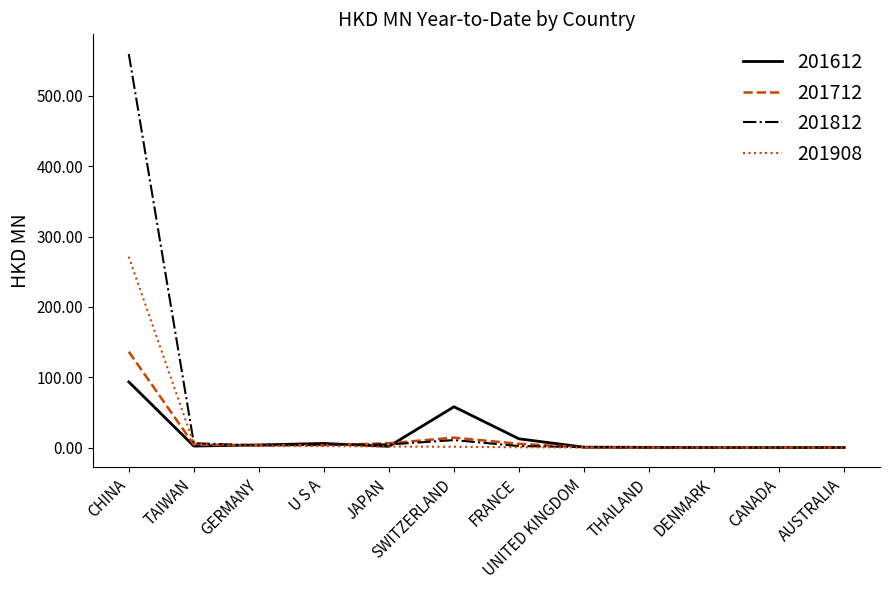

What is the highest value of the 201908 series?

271.3